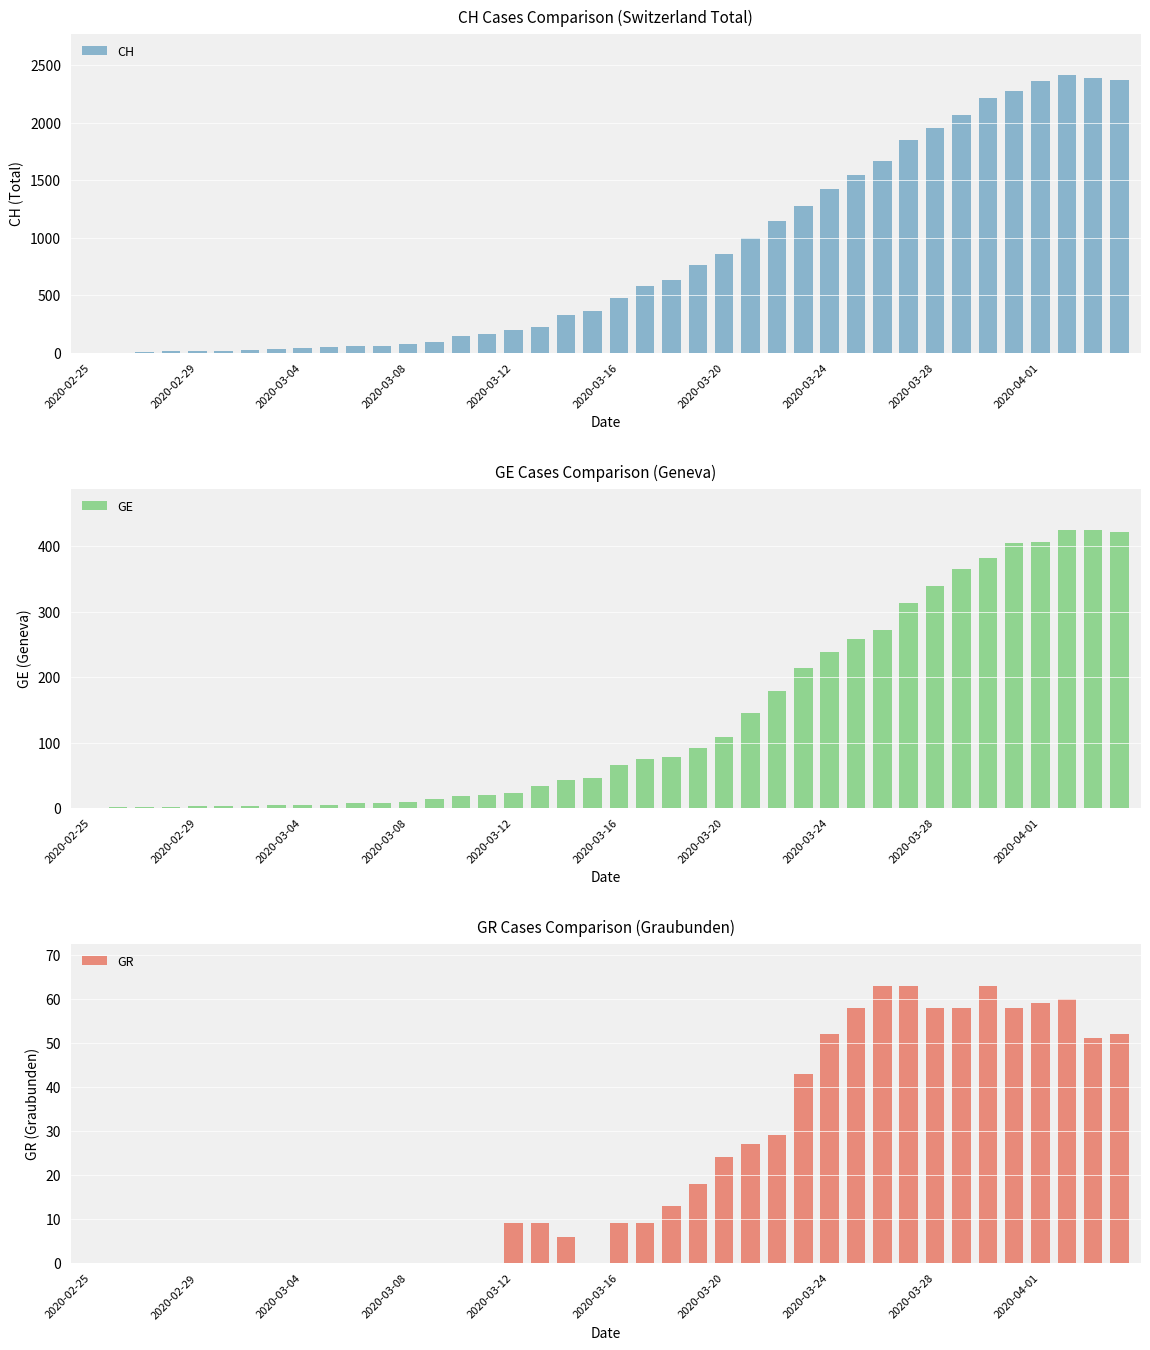

Rank the series at 15 from lowest to highest value.

GR, GE, CH